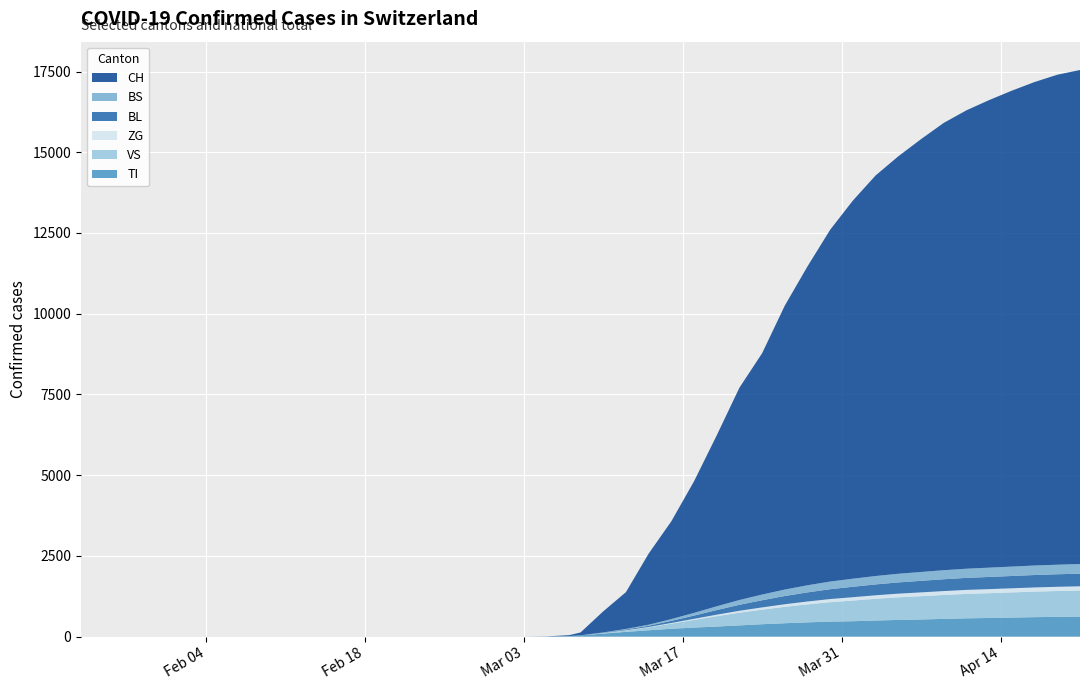

Reading left to right, extract all data points from this chart.

TI: 0	0	0	0	0	0	0	0	0	4	19	43	94	148	197	245	281	313	349	385	416	443	466	478	500	518	532	550	568	578	591	604	614	621
VS: 0	0	0	0	0	0	0	0	0	0	0	0	19	45	90	158	237	320	393	450	507	556	601	640	672	700	721	741	756	768	779	790	799	807
ZG: 0	0	0	0	0	0	0	0	0	0	0	0	2	7	13	21	34	48	60	71	81	90	98	104	109	114	118	121	124	126	128	130	131	132
BL: 0	0	0	0	0	0	0	0	0	0	0	0	10	22	38	65	101	143	185	222	255	282	305	323	337	348	358	366	372	377	381	385	388	391
BS: 0	0	0	0	0	0	0	0	0	0	0	0	6	17	32	55	83	116	148	176	200	221	237	250	260	268	274	280	284	288	291	294	296	298
CH: 0	0	0	0	0	0	0	0	0	4	27	86	652	1139	2200	3028	4075	5294	6575	7474	8795	9877	10897	11712	12405	12928	13404	13852	14195	14479	14738	14972	15172	15298